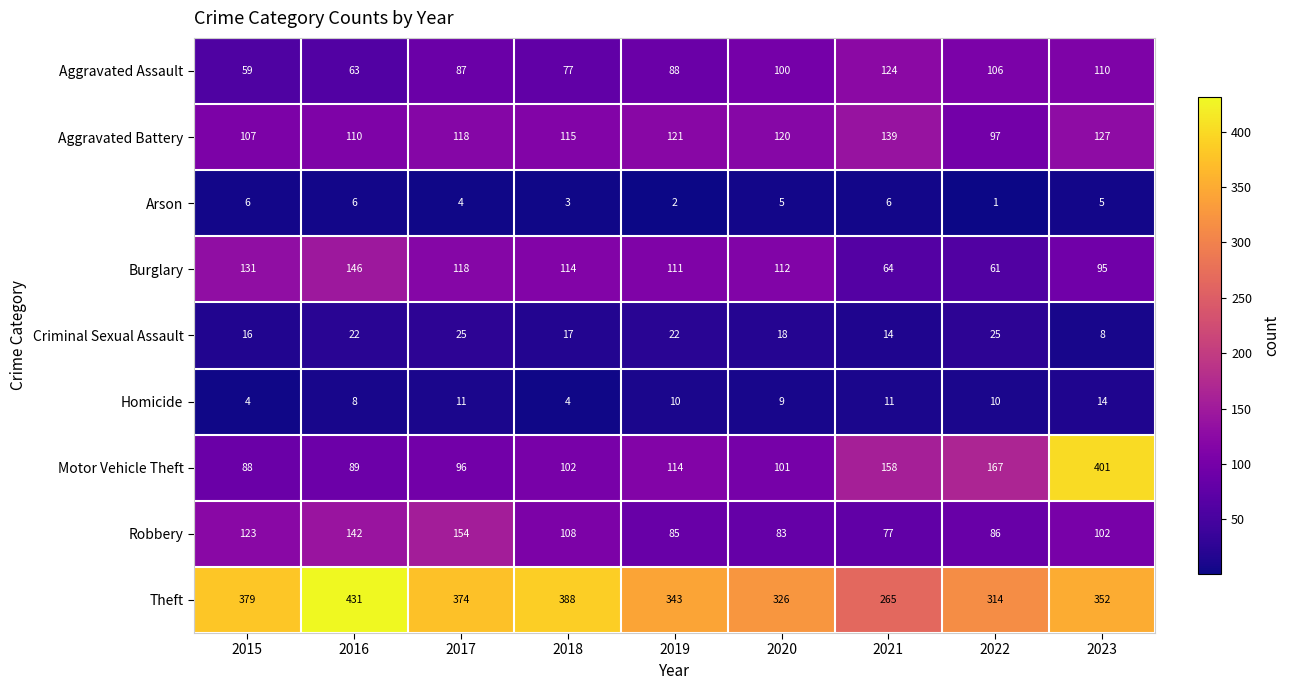

True or false: Homicide has a value of 11 at 2021.

True